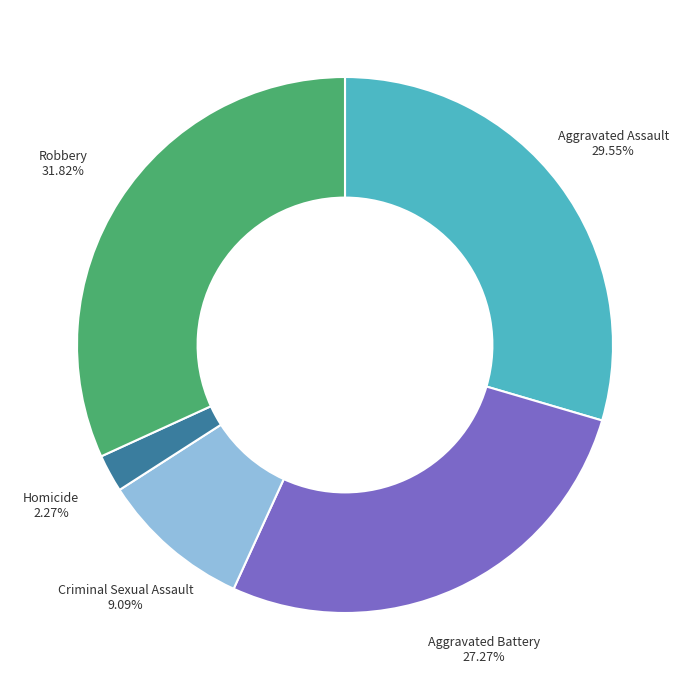

Does any single category account for the majority?

No